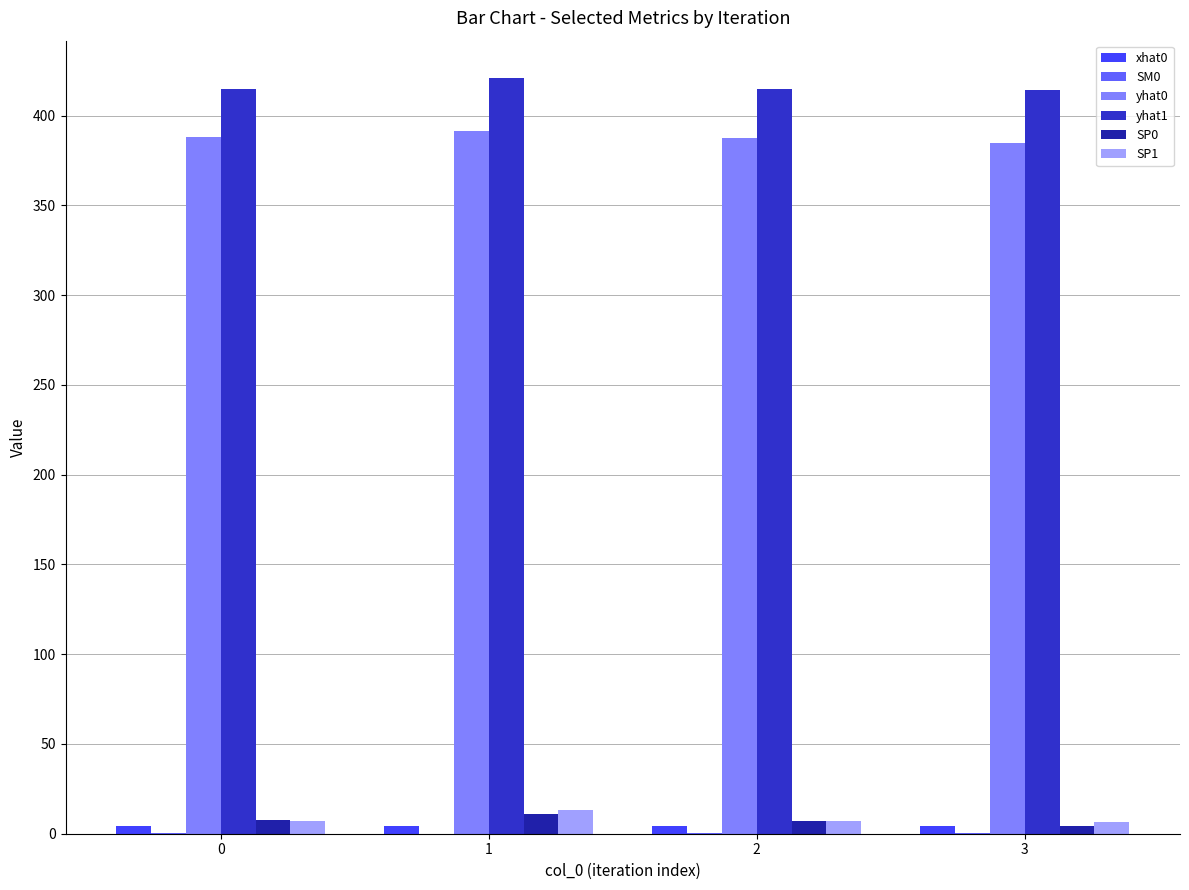

What is the total value across all series at 1?

840.9